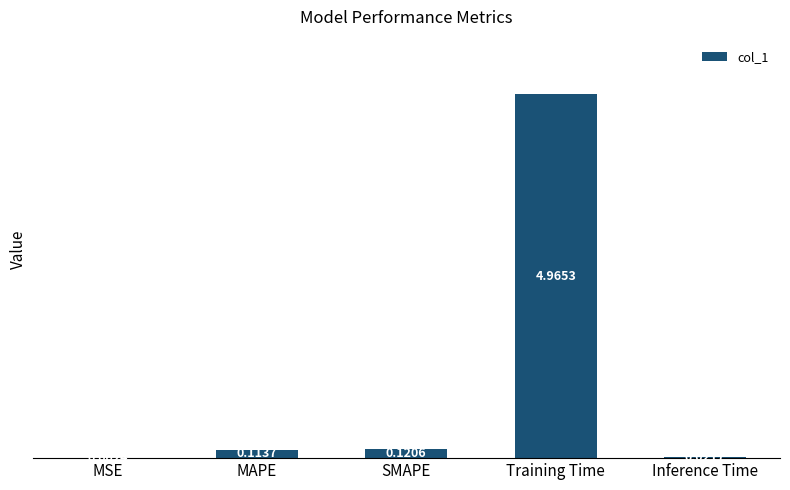

Are the bars horizontal?

No